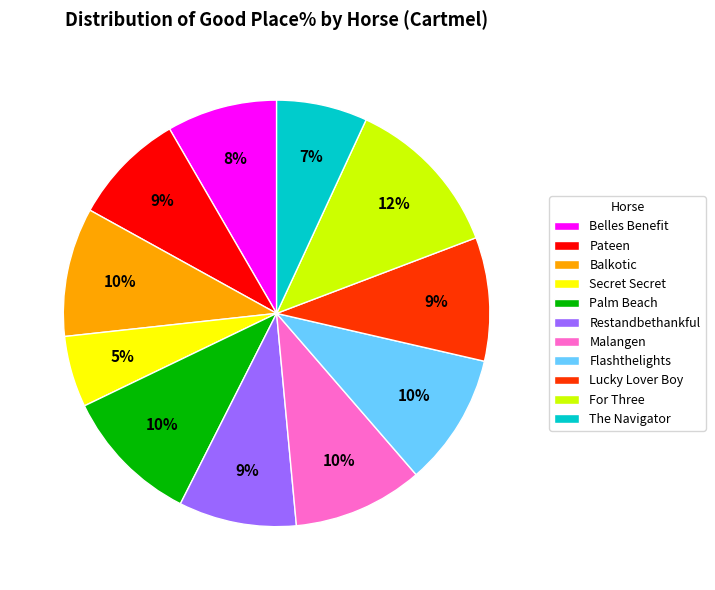

To the nearest percent, what portion does Restandbethankful represent?

9%